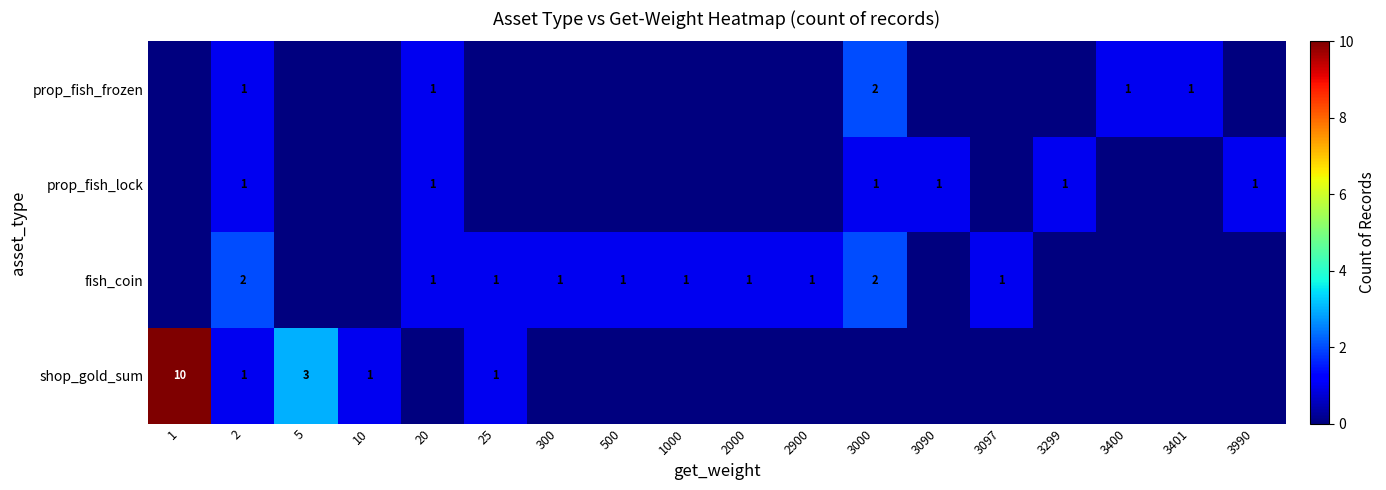

What is the total value across all series at 2?

5